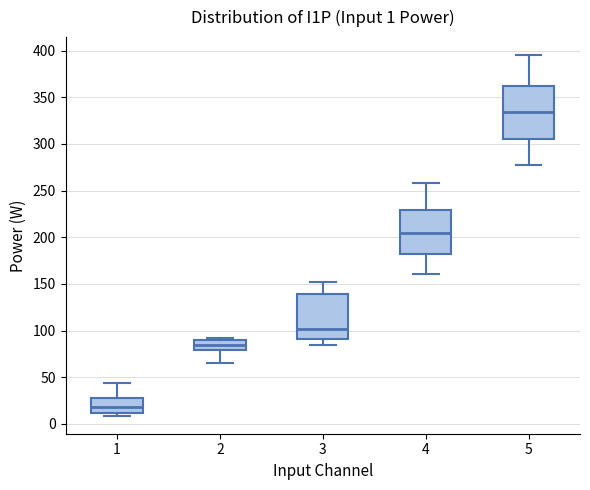

Comparing the boxes themselves (not the whiskers), which one is the tallest?

5